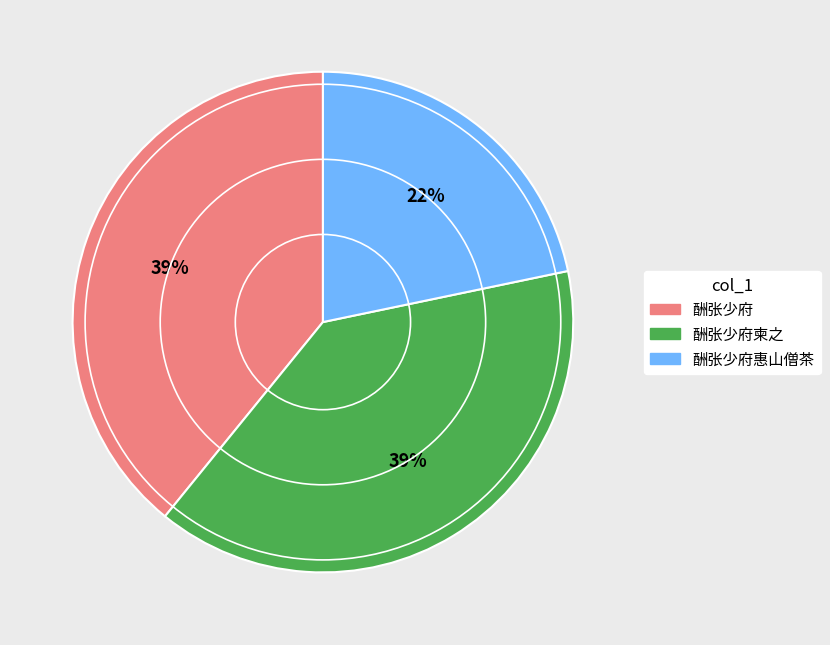

True or false: 酬张少府 accounts for 39% of the total.

True